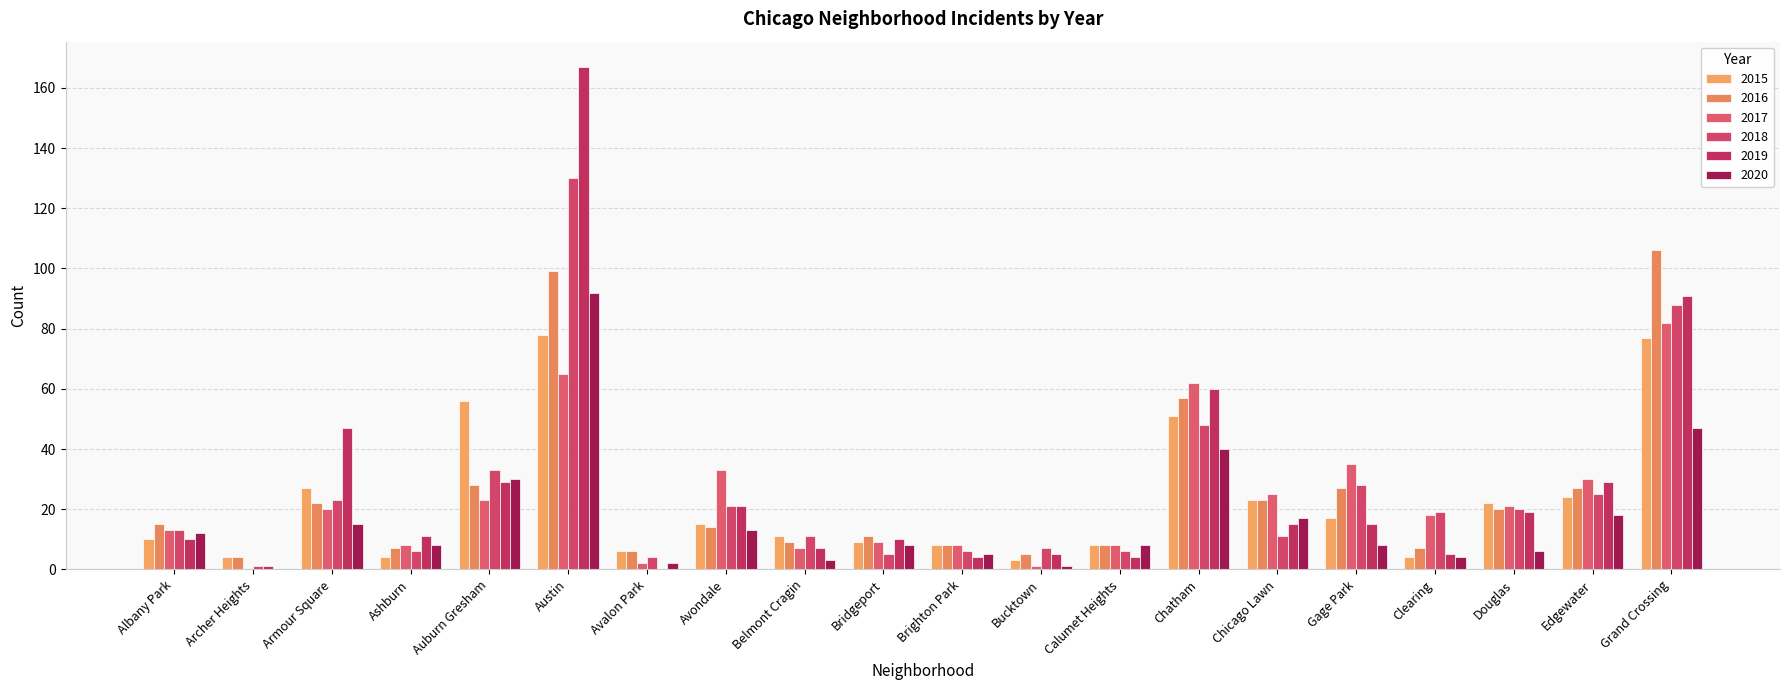

Count the number of data series in this chart.

6